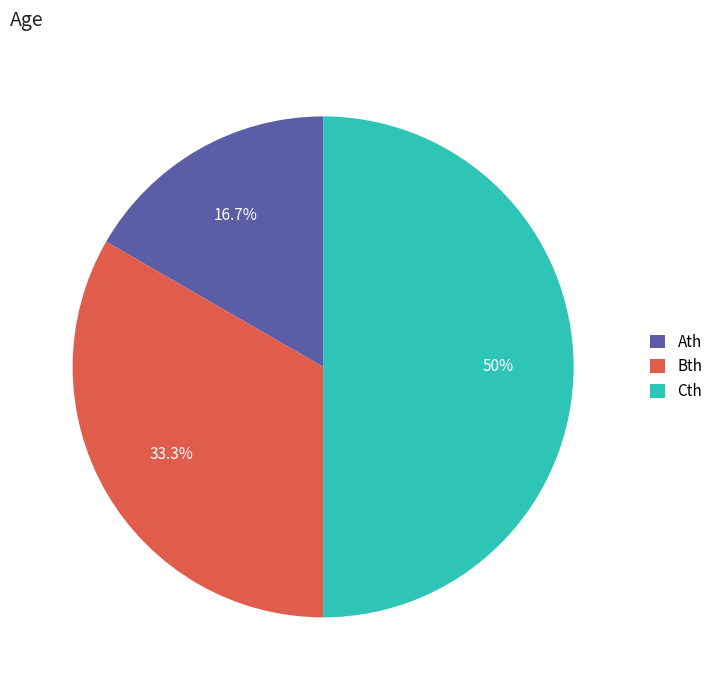

What is the ratio of the value at Bth to the value at Cth?

0.7